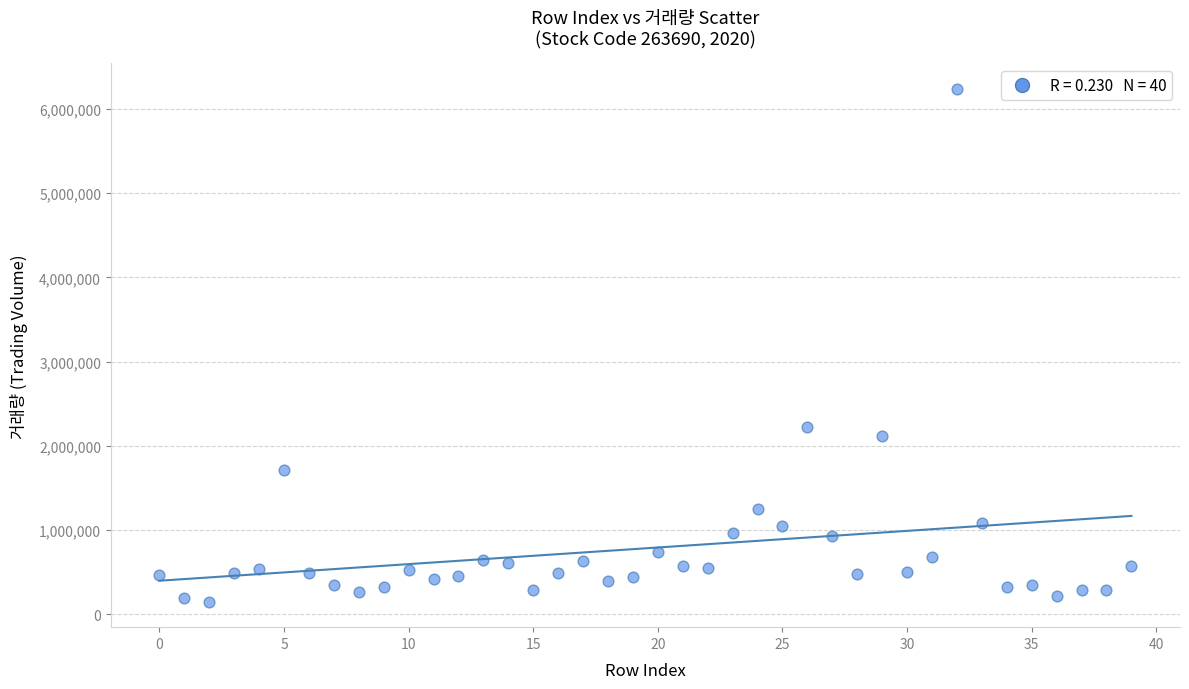

What is the range of Y values (max minus min)?

6082346